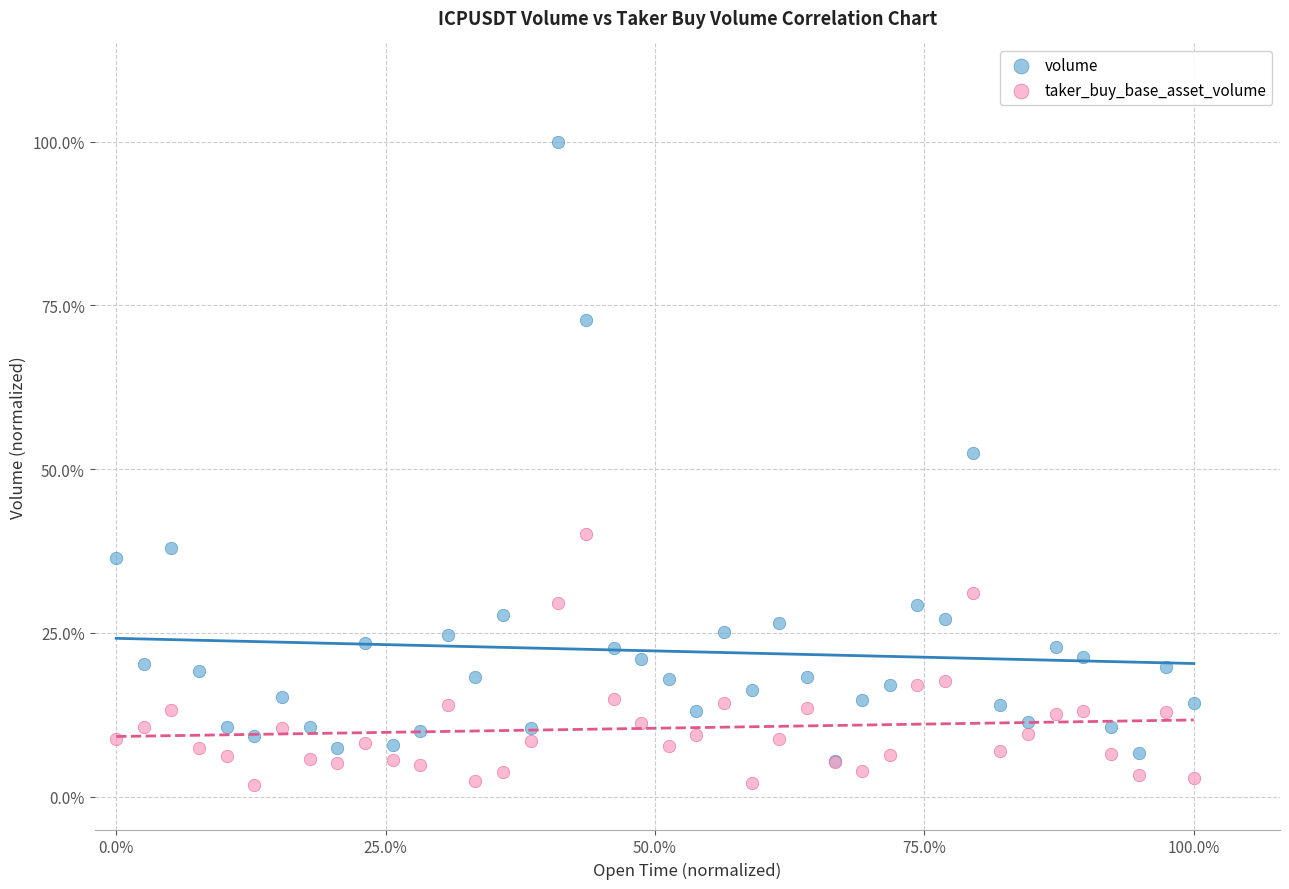

Which series has the widest spread of Y values?

volume